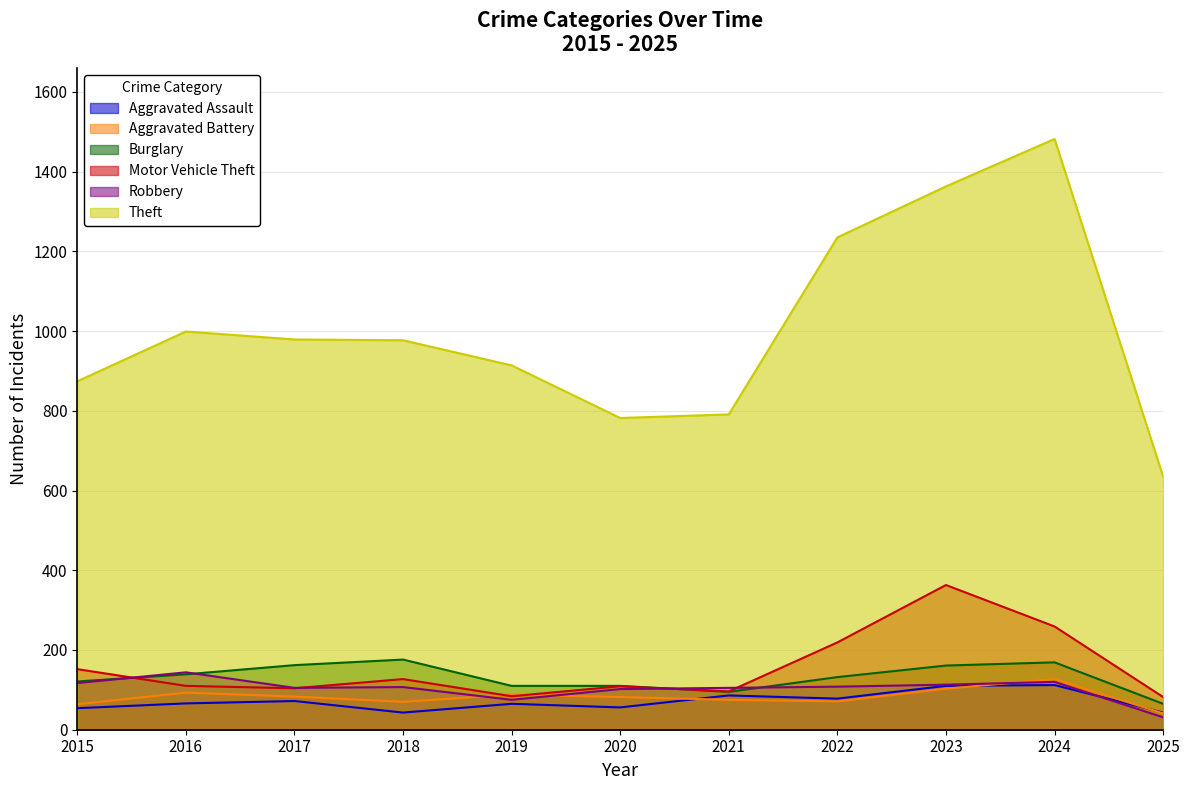

Reading left to right, what are all the values shown in this chart?

Aggravated Assault: 2015=54	2016=66	2017=72	2018=43	2019=65	2020=56	2021=86	2022=78	2023=110	2024=112	2025=43
Aggravated Battery: 2015=64	2016=93	2017=83	2018=70	2019=88	2020=82	2021=75	2022=71	2023=103	2024=127	2025=41
Burglary: 2015=121	2016=139	2017=162	2018=176	2019=110	2020=110	2021=95	2022=132	2023=161	2024=169	2025=65
Motor Vehicle Theft: 2015=152	2016=110	2017=104	2018=127	2019=84	2020=109	2021=96	2022=219	2023=363	2024=259	2025=82
Robbery: 2015=117	2016=144	2017=105	2018=107	2019=75	2020=102	2021=105	2022=108	2023=113	2024=120	2025=31
Theft: 2015=874	2016=999	2017=979	2018=977	2019=914	2020=782	2021=791	2022=1235	2023=1363	2024=1482	2025=635